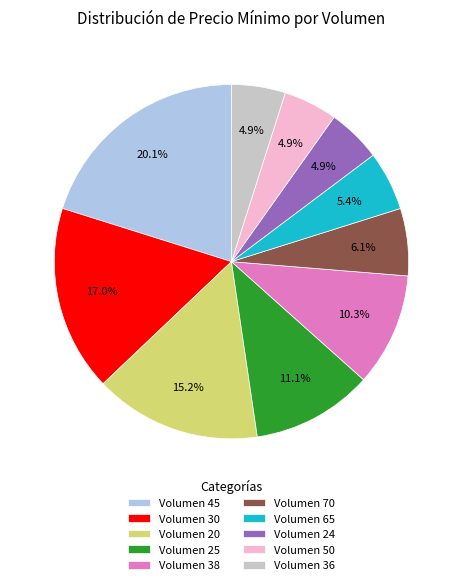

Which slice is the largest?

Volumen 45